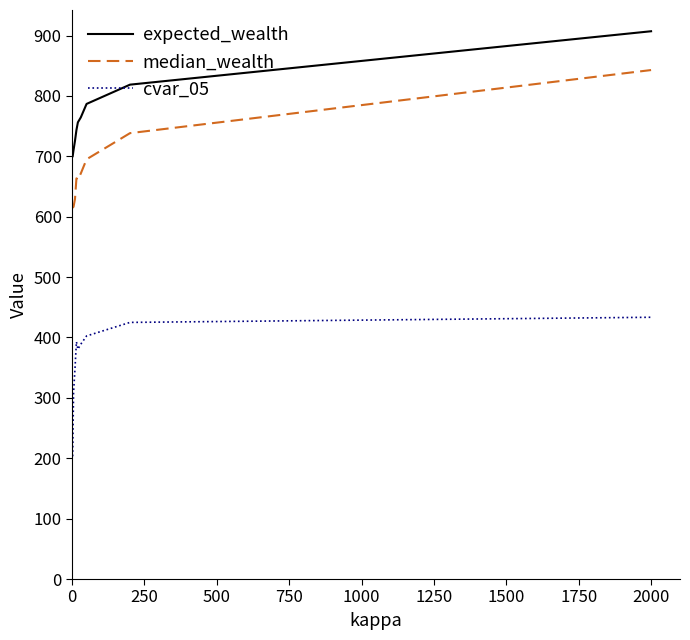

True or false: cvar_05 and median_wealth intersect in this chart.

False